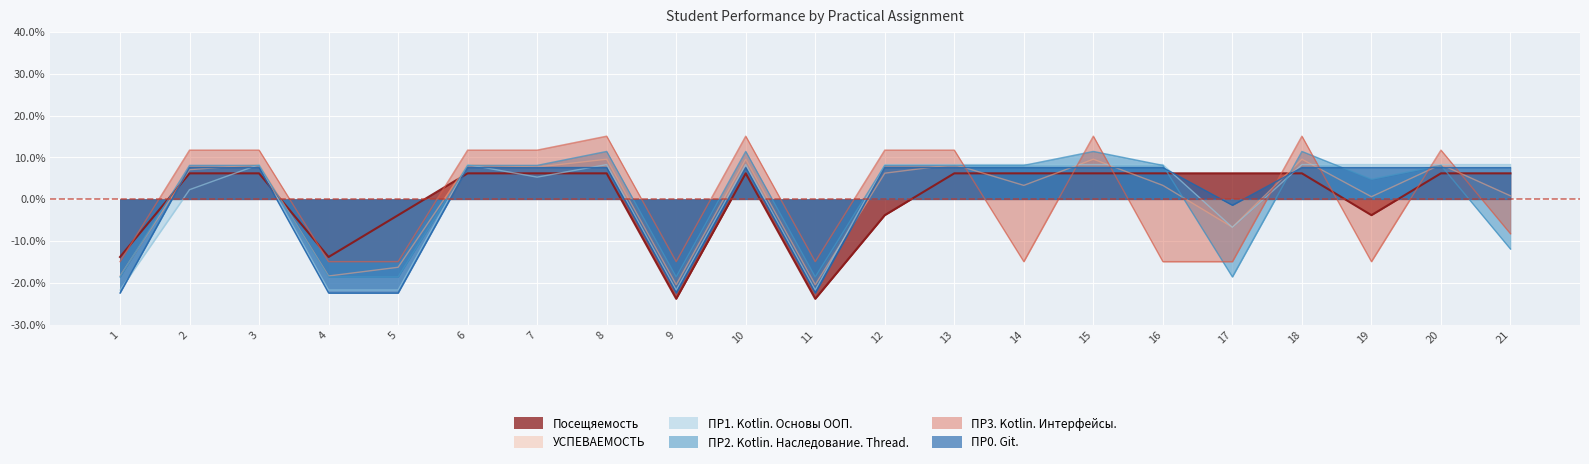

What is the difference between the maximum and minimum values in the ПР0. Git. series?

30.0